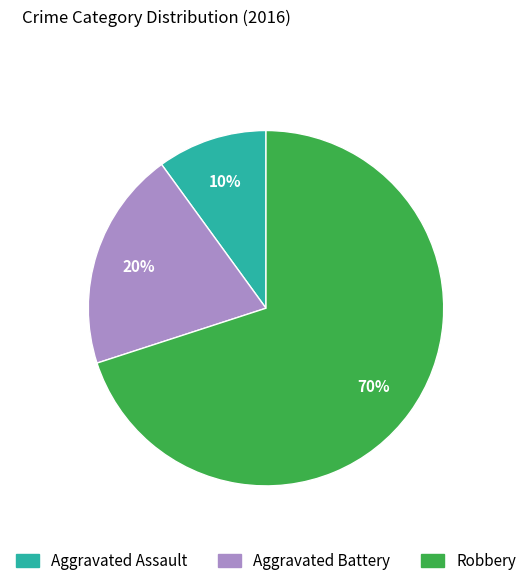

To the nearest percent, what is the difference between the Aggravated Battery and Aggravated Assault slice percentages?

10%